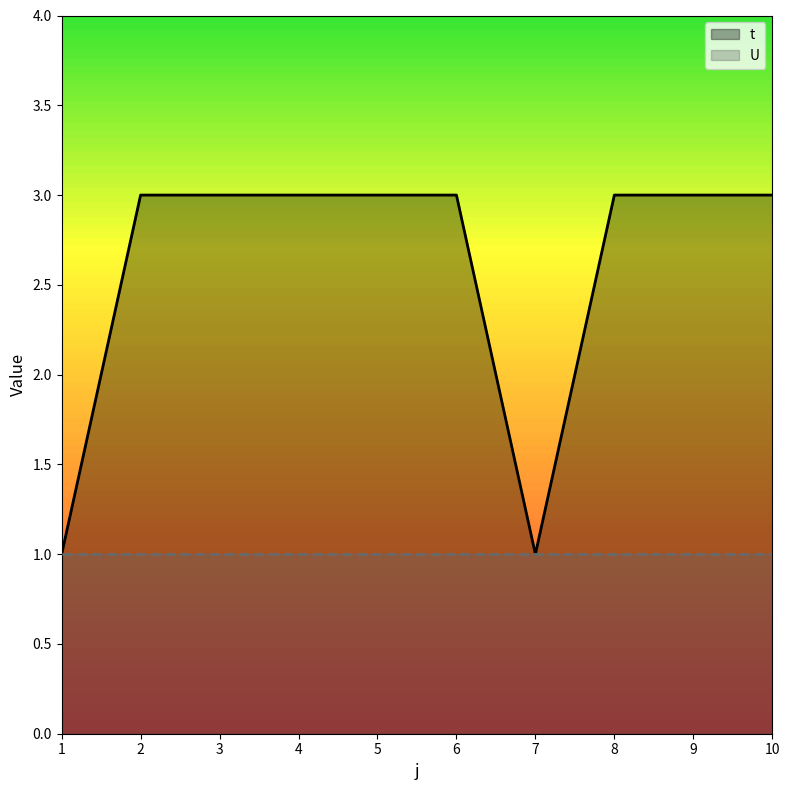

Approximately how many times larger is the value at 9 compared to 2?

1.0